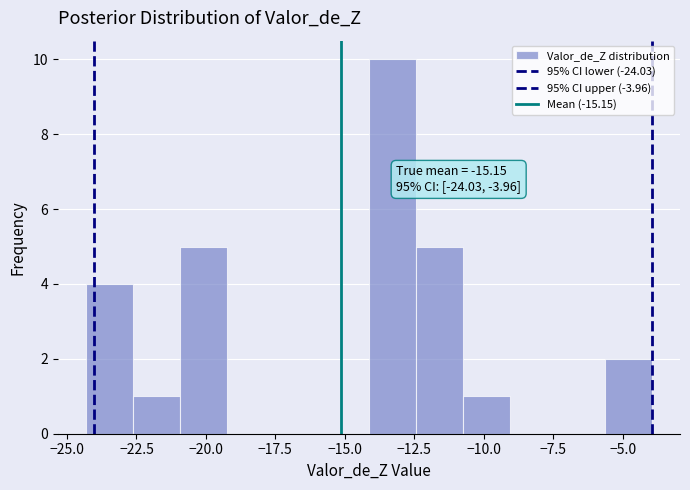

Around what value on the x-axis is the tallest bar? Give the approximate position of its centre, as read against the axis.

-13.5